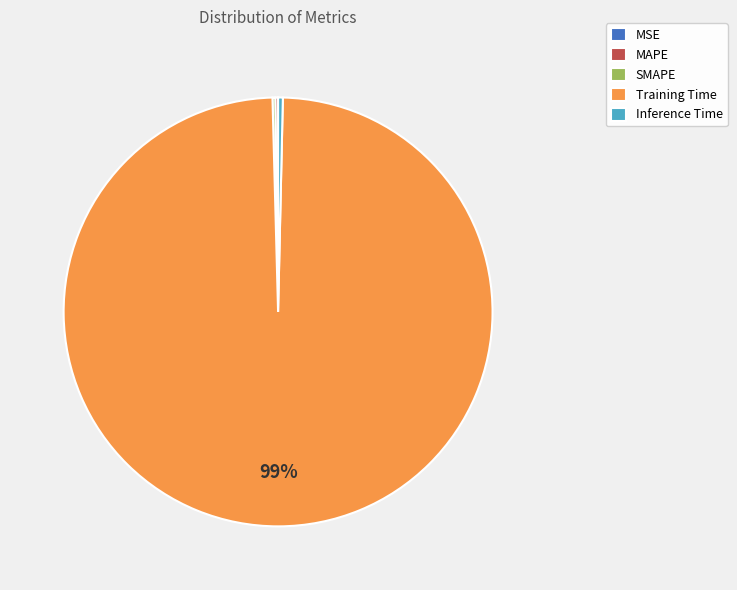

What is the largest slice in the pie chart?

Training Time